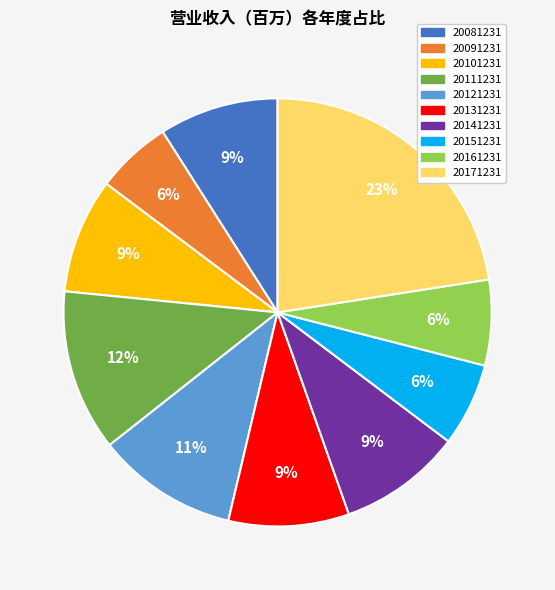

Do 20081231 and 20131231 together represent more than half of the pie?

No